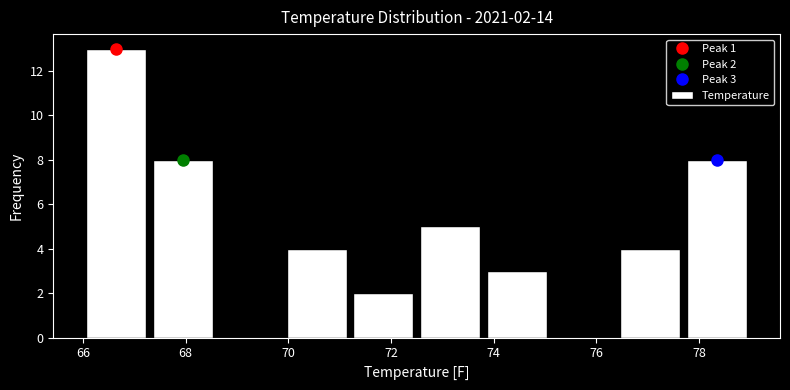

Which range on the x-axis has the tallest bar?

66.0 to 67.3